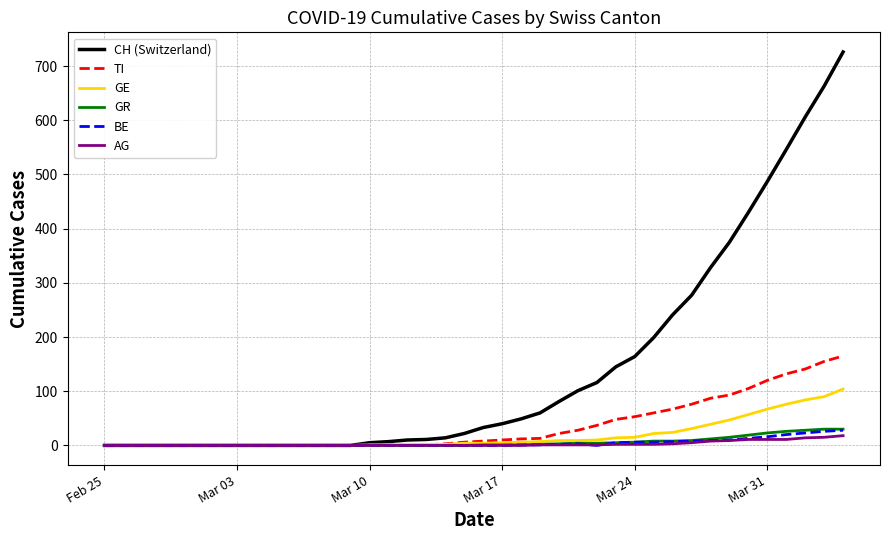

What are all the series names shown in the legend?

CH (Switzerland), TI, GE, GR, BE, AG